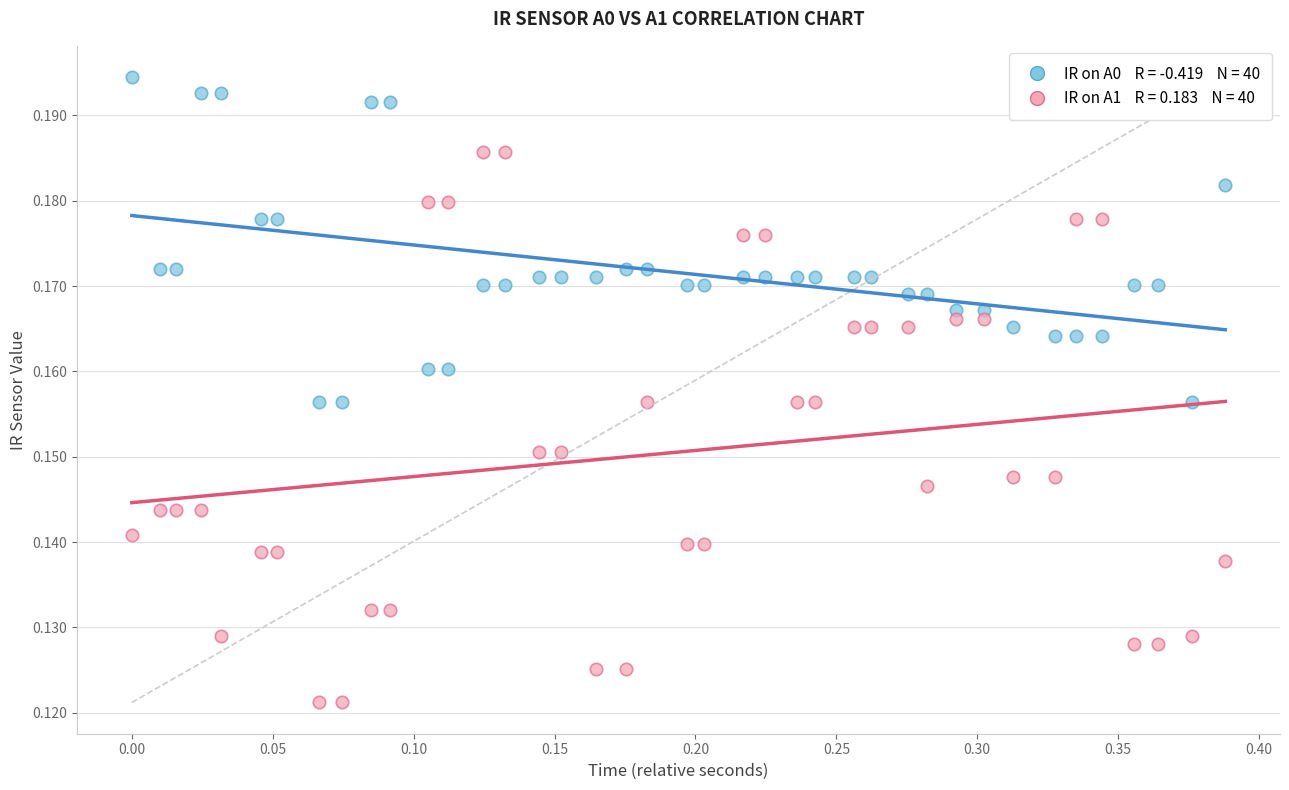

Across all data points, what is the range of X values (max minus min)?

0.4